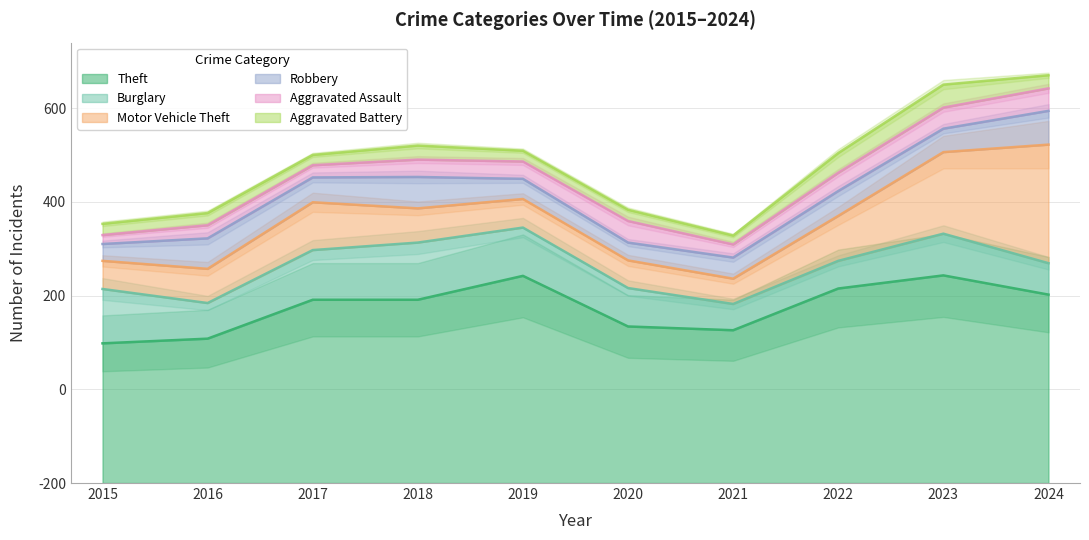

What is the sum of the Aggravated Assault values at 2019 and 2021?

65